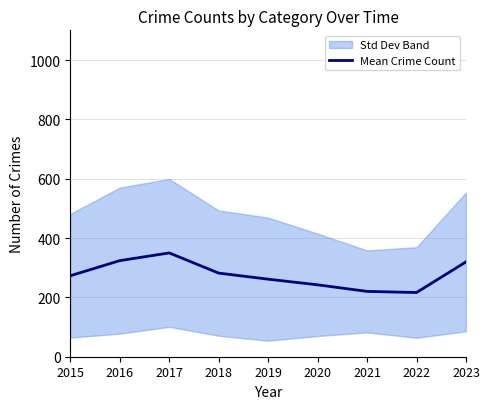

Is it true that the value at 2019 is 408.3?

False